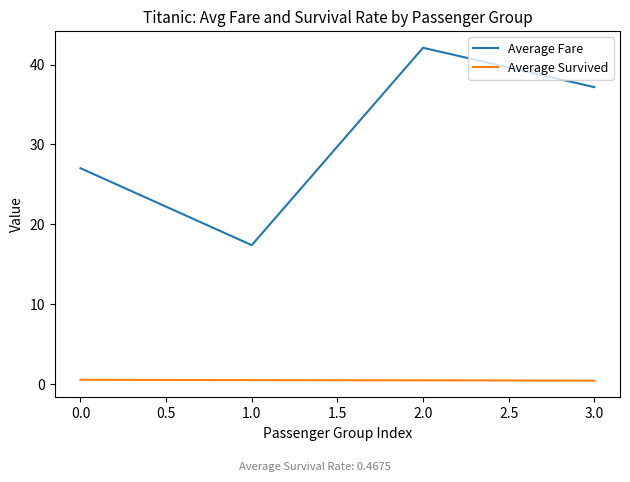

The value of Average Fare at 1.0 is 17.4. True or false?

True